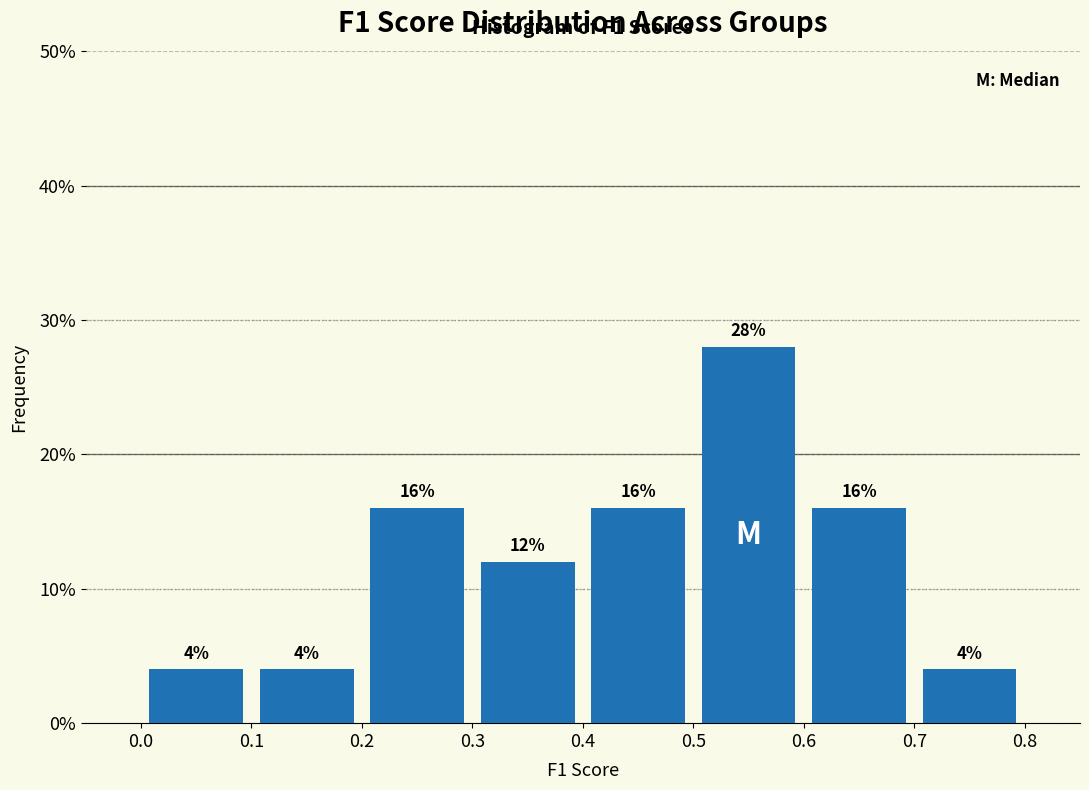

Reading left to right, transcribe this chart: for each bar, give the range it covers on the x-axis and its height.

0.0 to 0.1: 4
0.1 to 0.2: 4
0.2 to 0.3: 16
0.3 to 0.4: 12
0.4 to 0.5: 16
0.5 to 0.6: 28
0.6 to 0.7: 16
0.7 to 0.8: 4